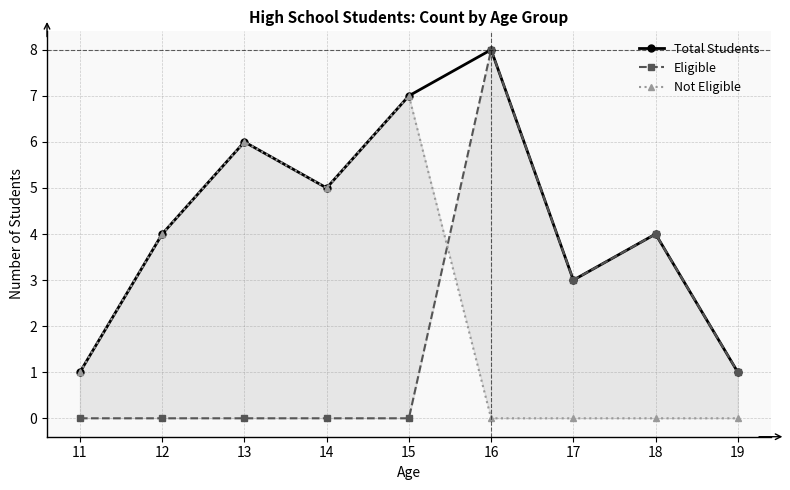

True or false: Eligible and Total Students intersect in this chart.

False